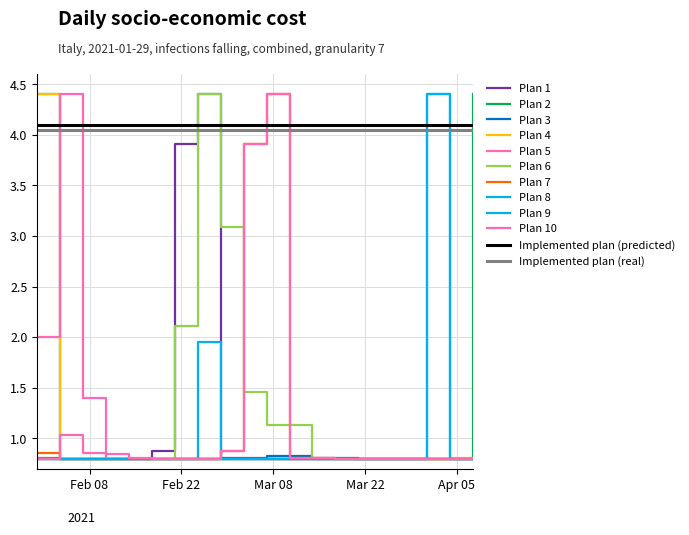

True or false: Plan 2 has a value of 1.4 at Row 7.

False